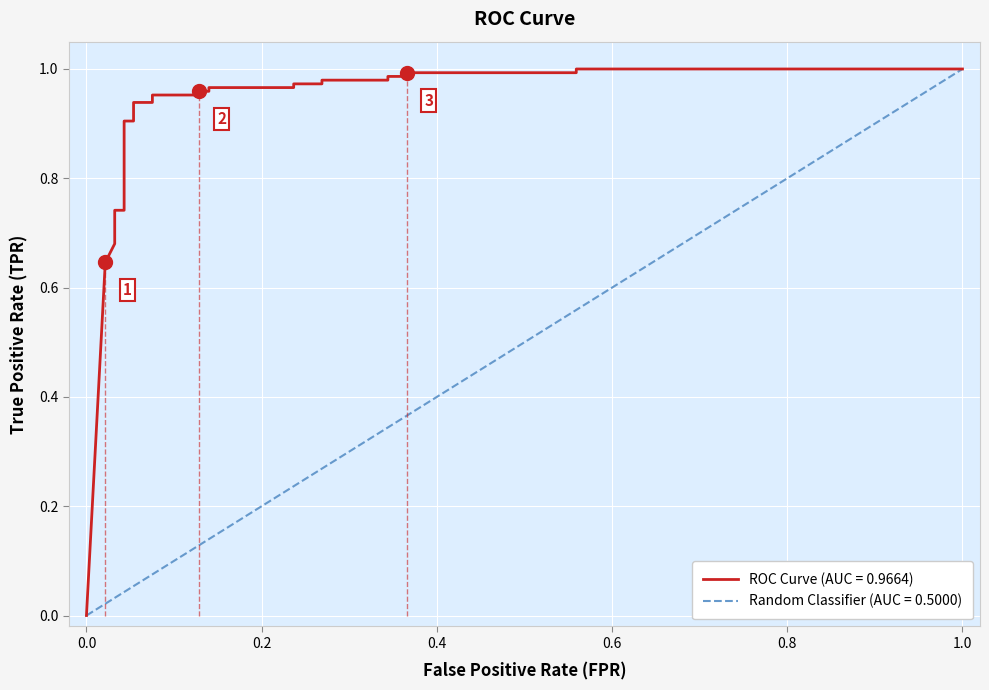

Reading left to right, list all the values displayed in this chart.

0.0	0.6	0.7	0.7	0.7	0.7	0.7	0.9	0.9	0.9	0.9	1.0	1.0	1.0	1.0	1.0	1.0	1.0	1.0	1.0	1.0	1.0	1.0	1.0	1.0	1.0	1.0